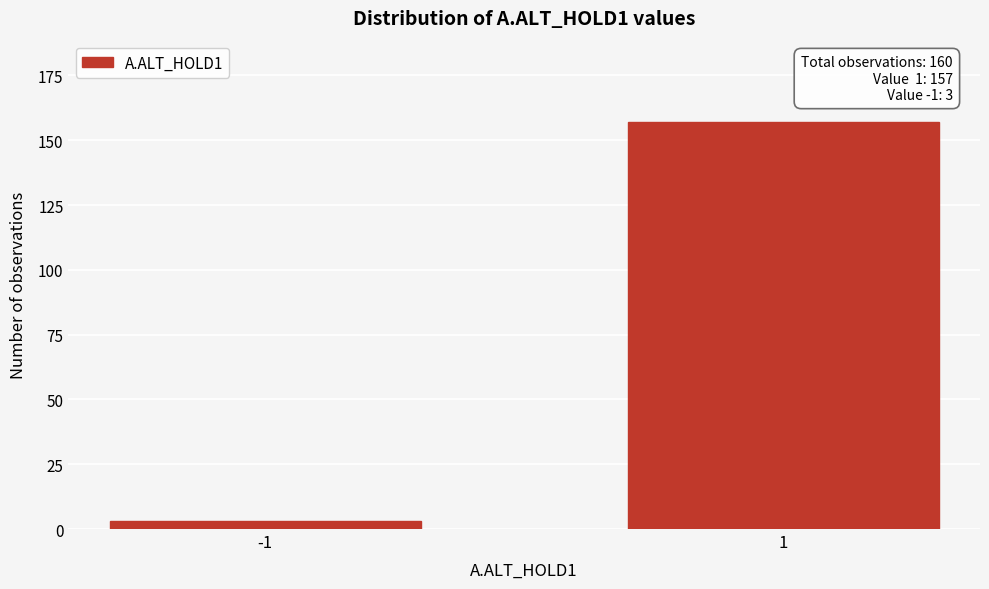

Reading right to left, list all the values displayed in this chart.

157	3